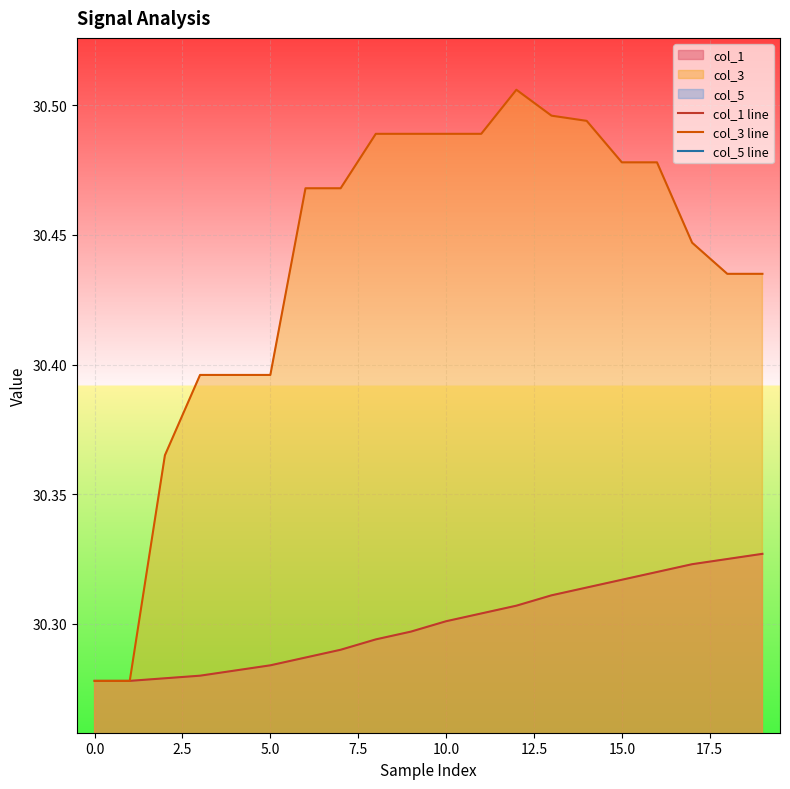

The value of col_1 line at 0.0 is 44.9. True or false?

False